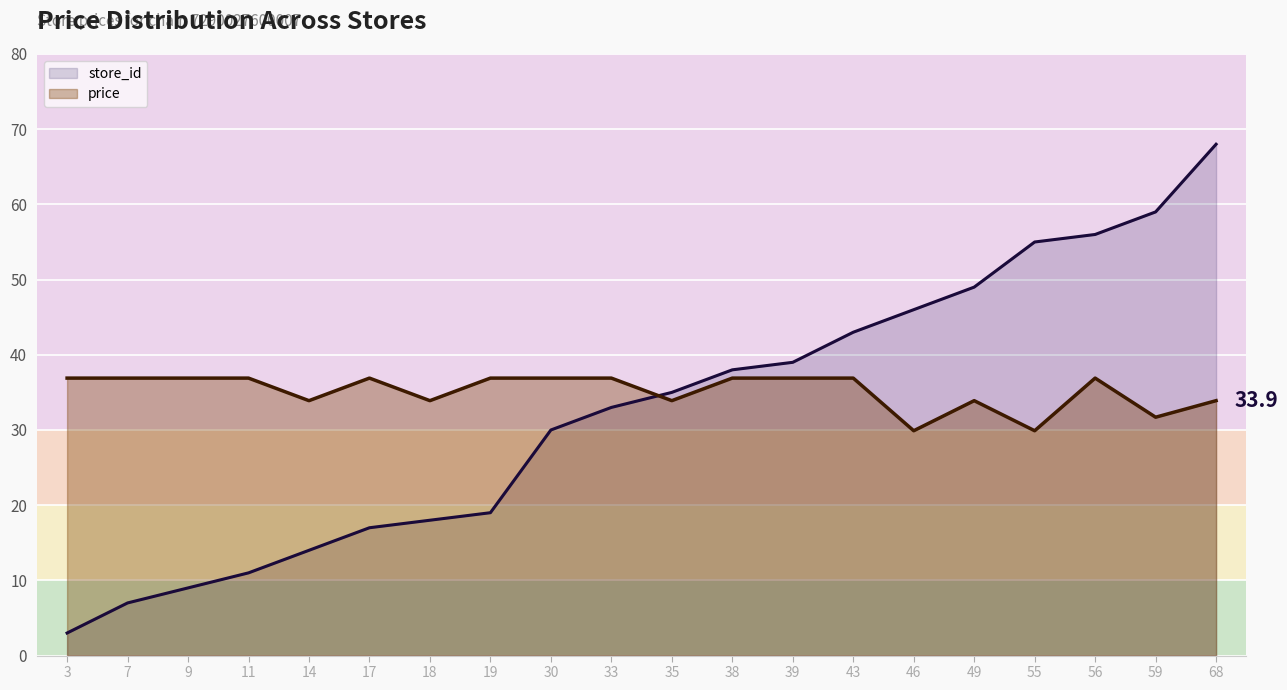

Between 59 and 56, which is larger?

59